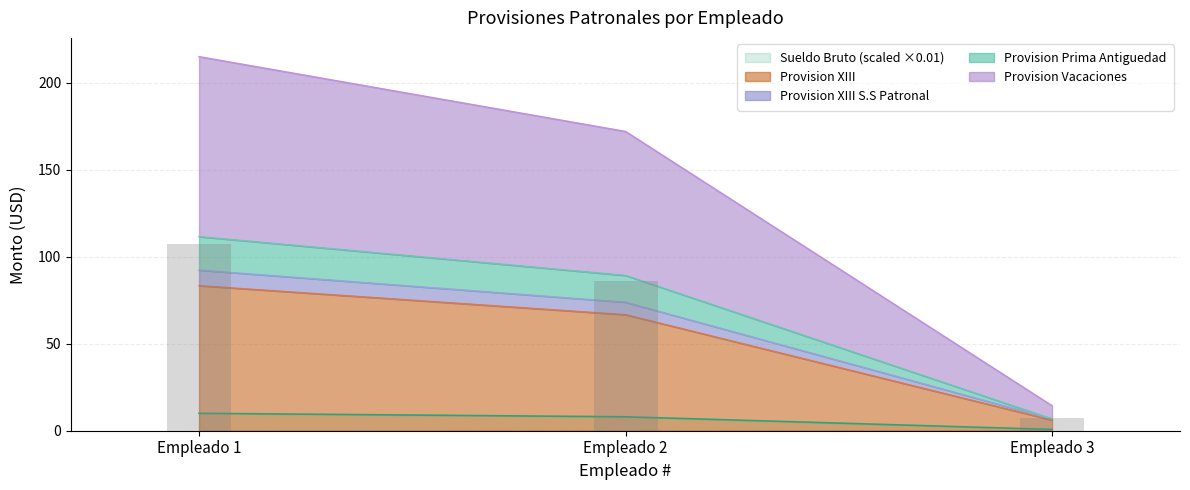

Count the number of data series in this chart.

5